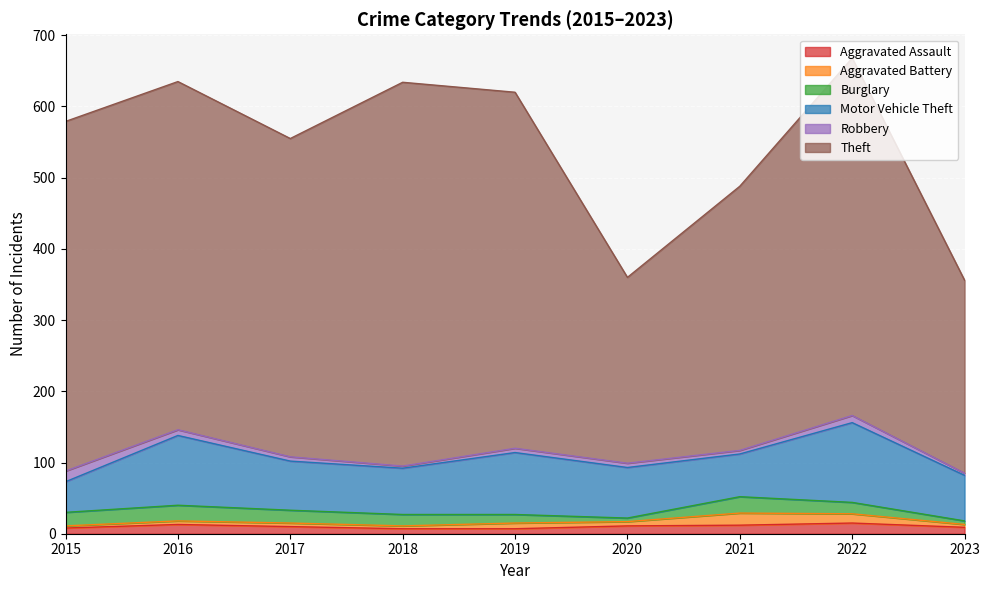

What is the difference between the highest and lowest values at 2015?

488